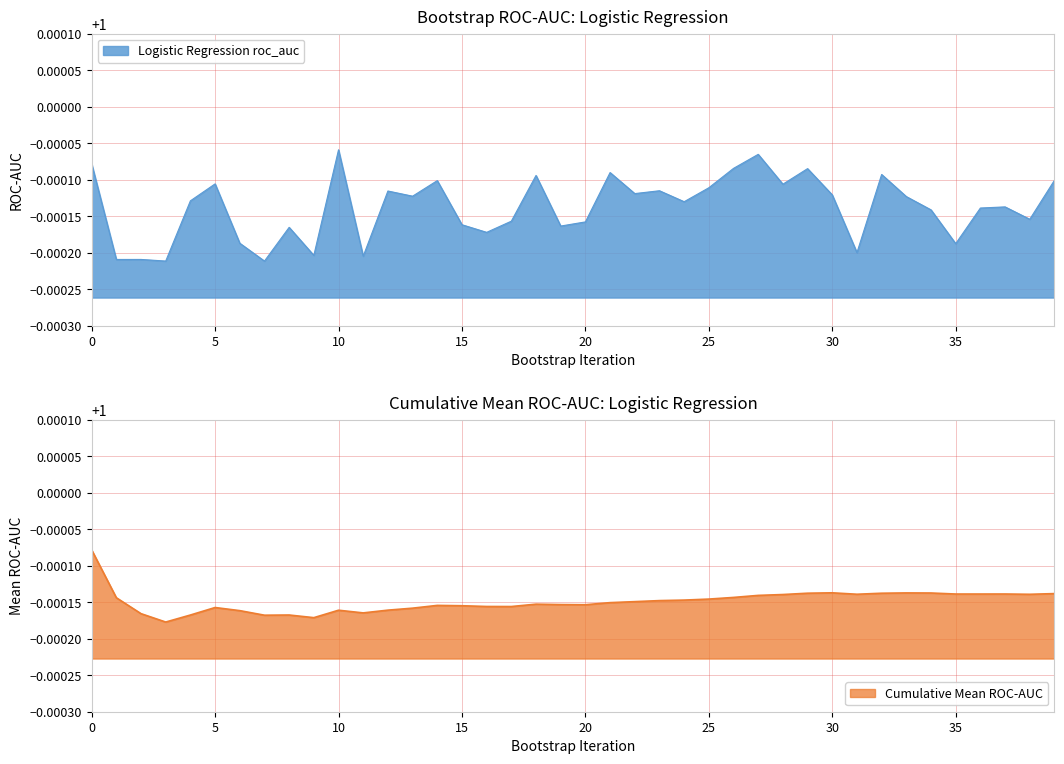

List the labels in order of value, largest first.

10, 27, 0, 26, 29, 21, 32, 18, 39, 14, 5, 28, 25, 23, 12, 22, 30, 13, 33, 4, 24, 37, 36, 34, 38, 17, 20, 15, 19, 8, 16, 6, 35, 31, 9, 11, 2, 1, 3, 7